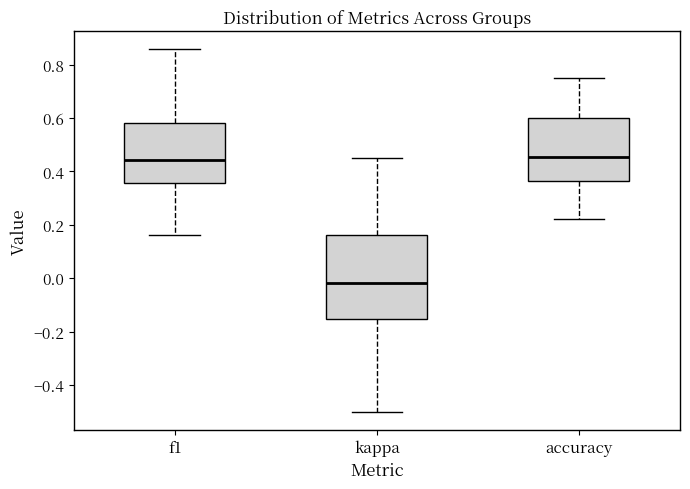

Where does the median line of the box for accuracy sit on the y-axis? The values are not printed on the chart, so give them approximately, as read against the axis.

0.46